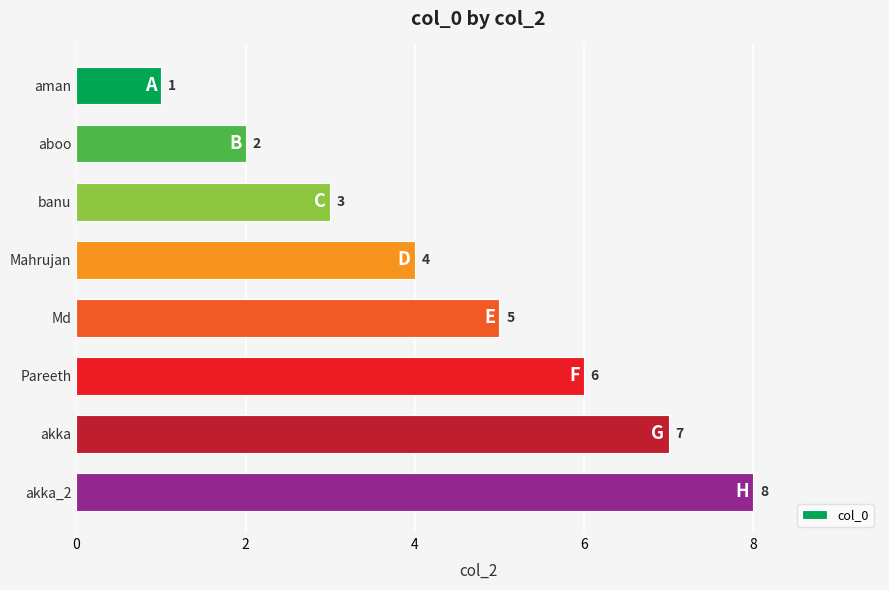

List the labels in order of value, smallest first.

aman, aboo, banu, Mahrujan, Md, Pareeth, akka, akka_2